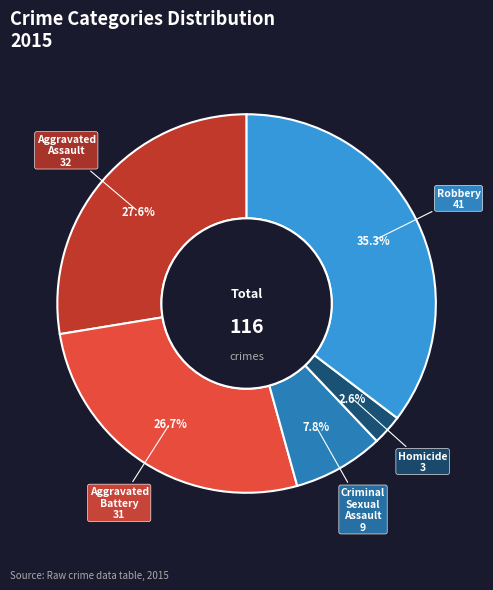

Count the number of slices in the pie.

5